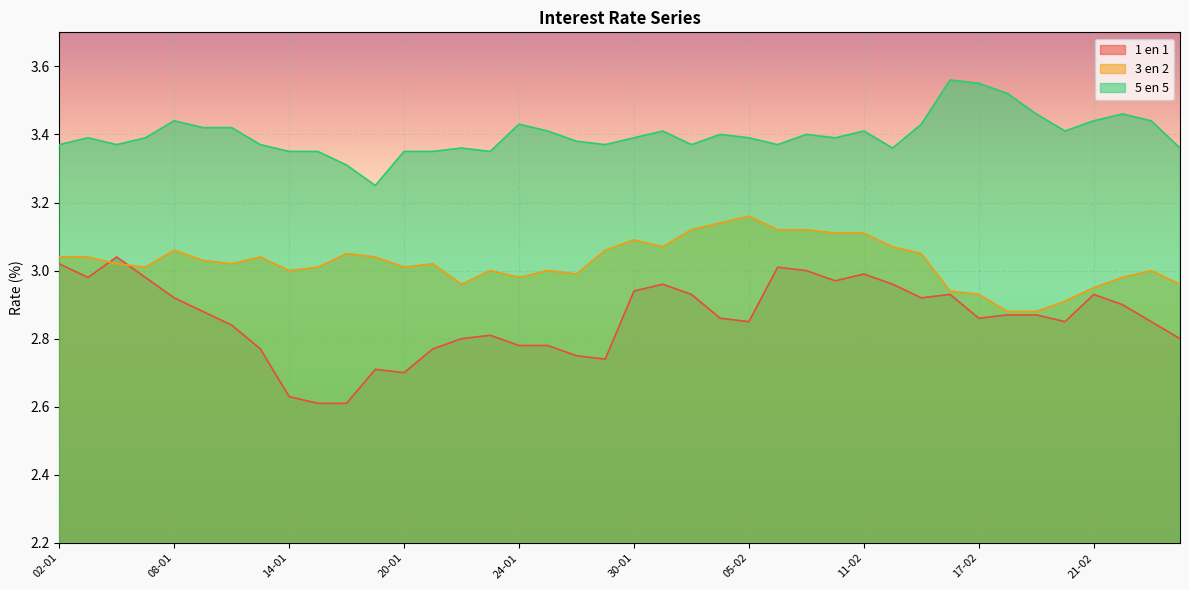

Rank the series by their maximum value, from highest to lowest.

5 en 5, 3 en 2, 1 en 1